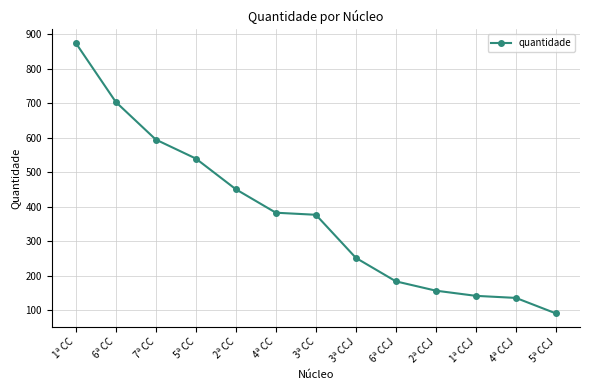

What is the value of the 1st point from the left?

875